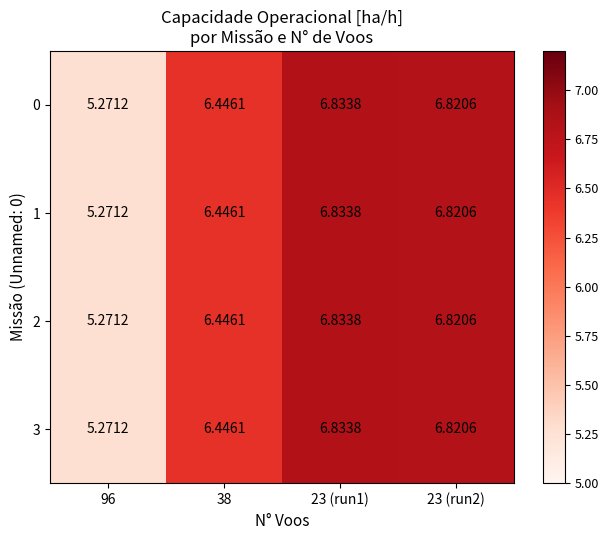

How many data points does each series have?

4